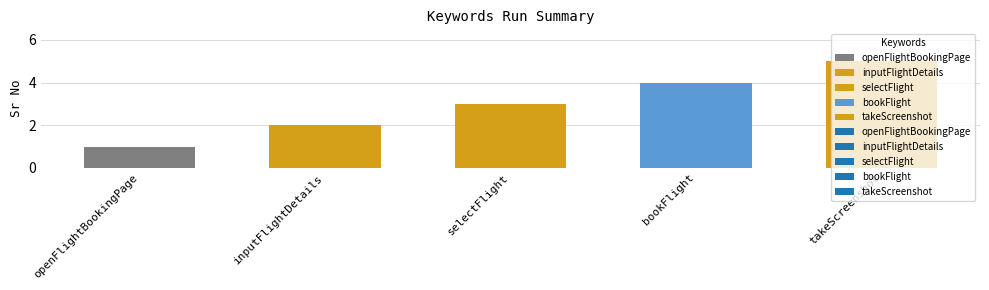

List the labels in order of value, largest first.

takeScreenshot, bookFlight, selectFlight, inputFlightDetails, openFlightBookingPage